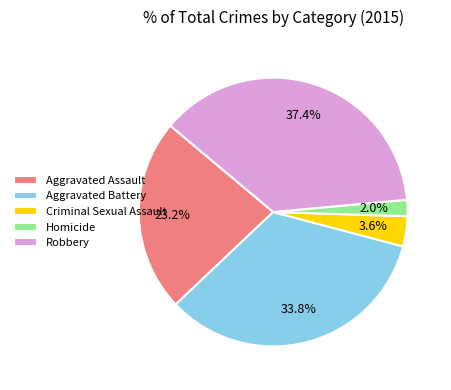

Count the number of slices in the pie.

5